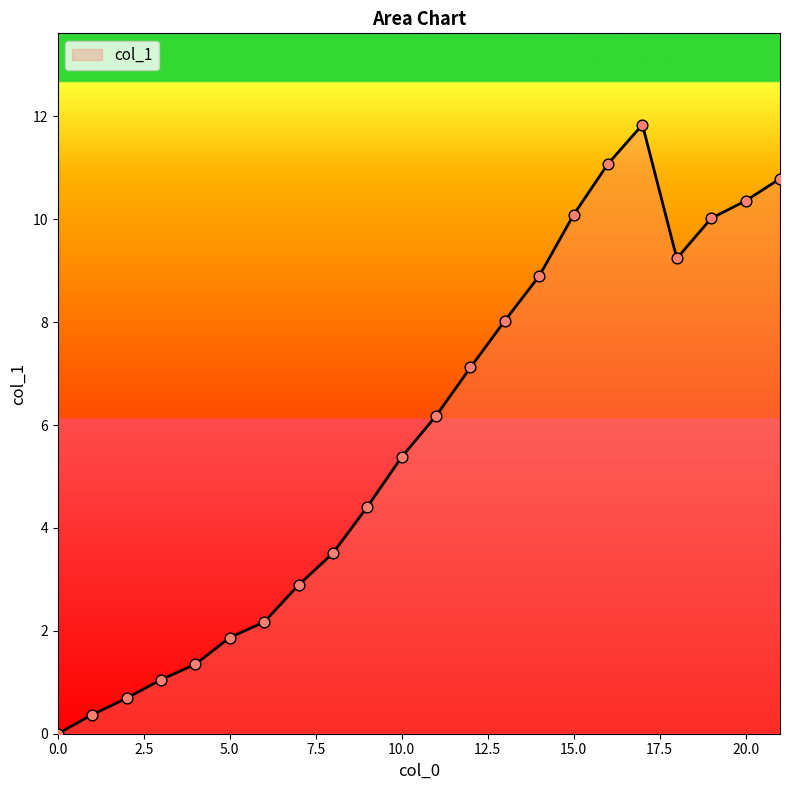

What is the maximum value shown in the chart?

11.8